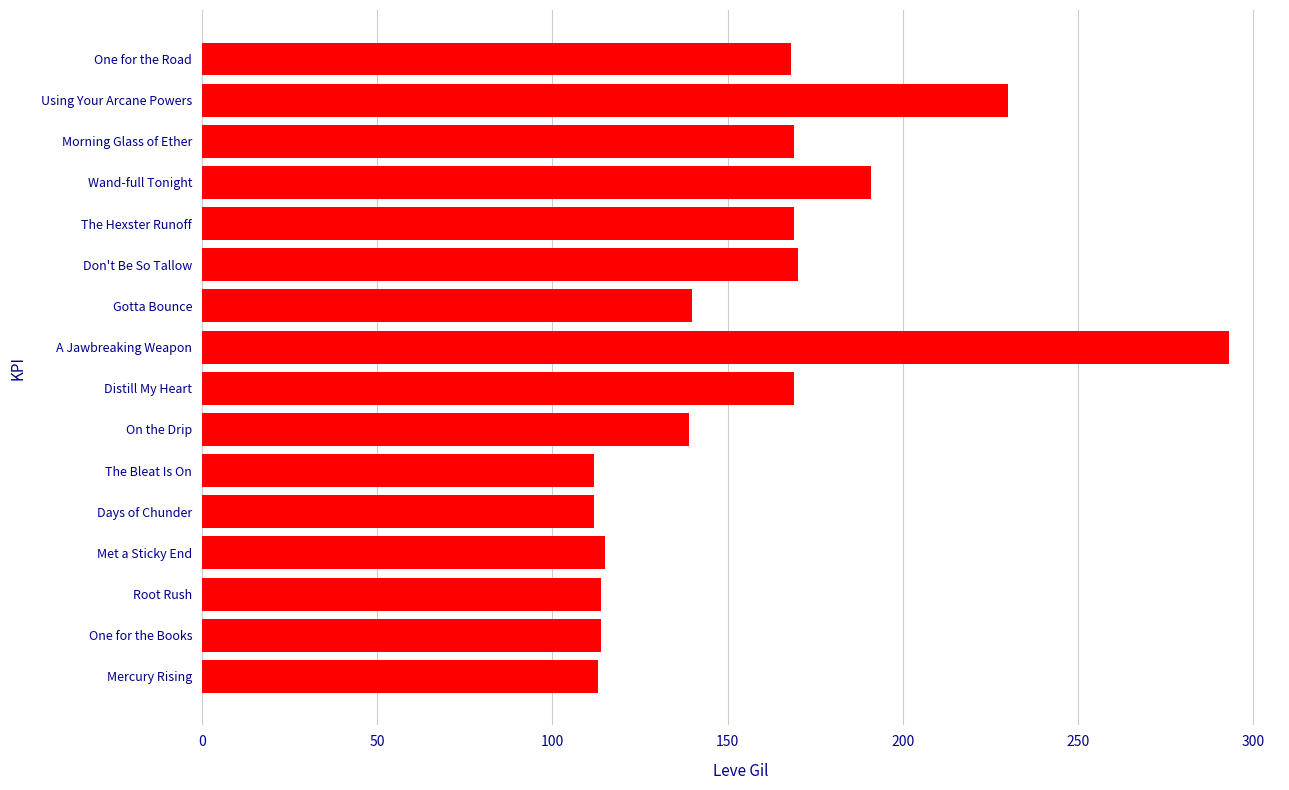

Does the chart contain stacked bars?

No